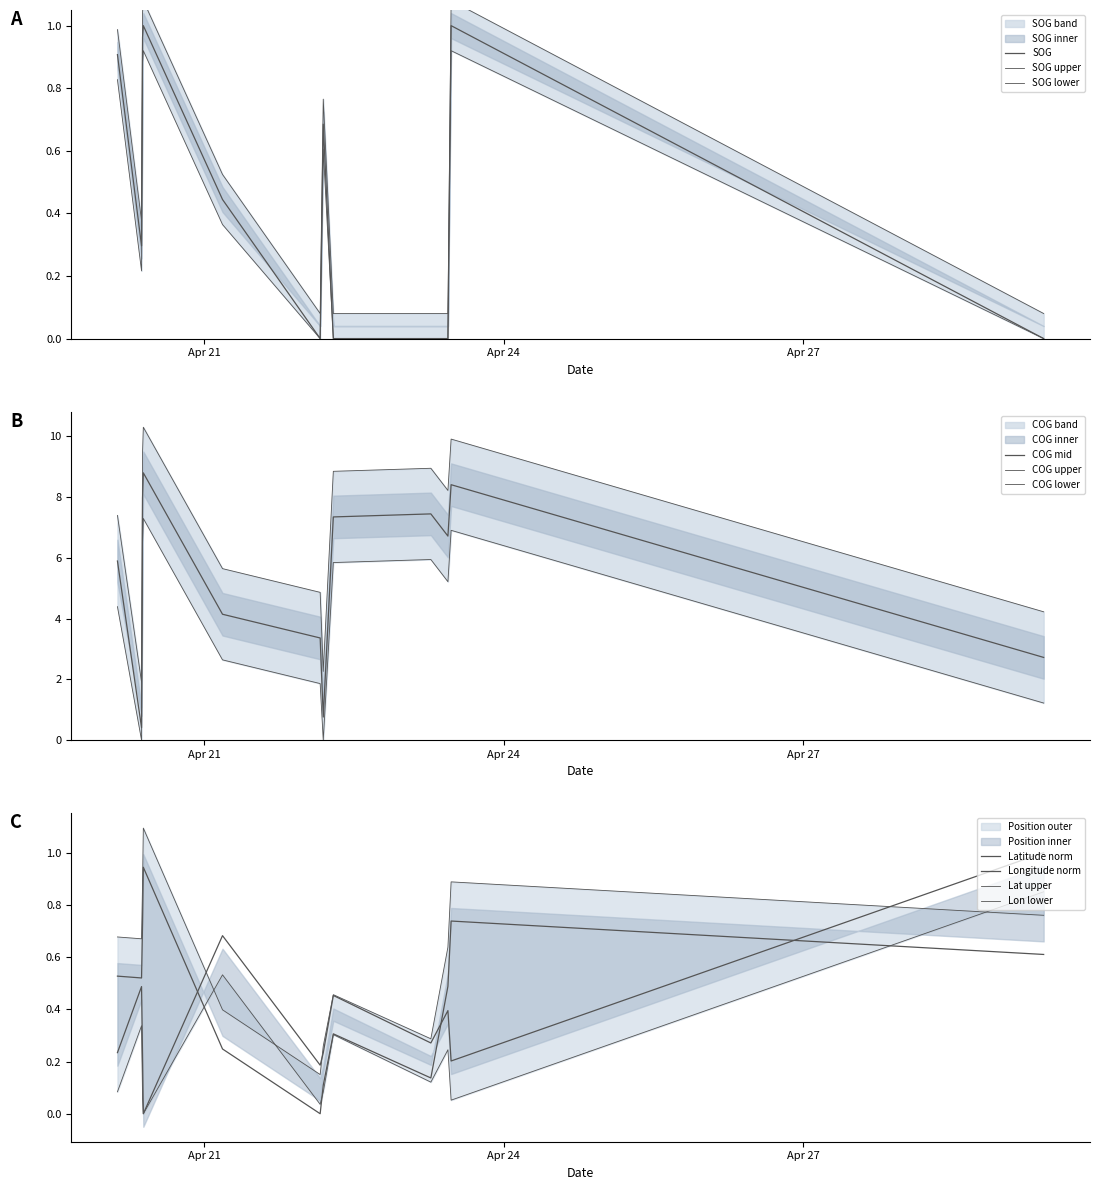

The value of COG_norm at 2024-04-29 09:51:07 is 4.6. True or false?

False